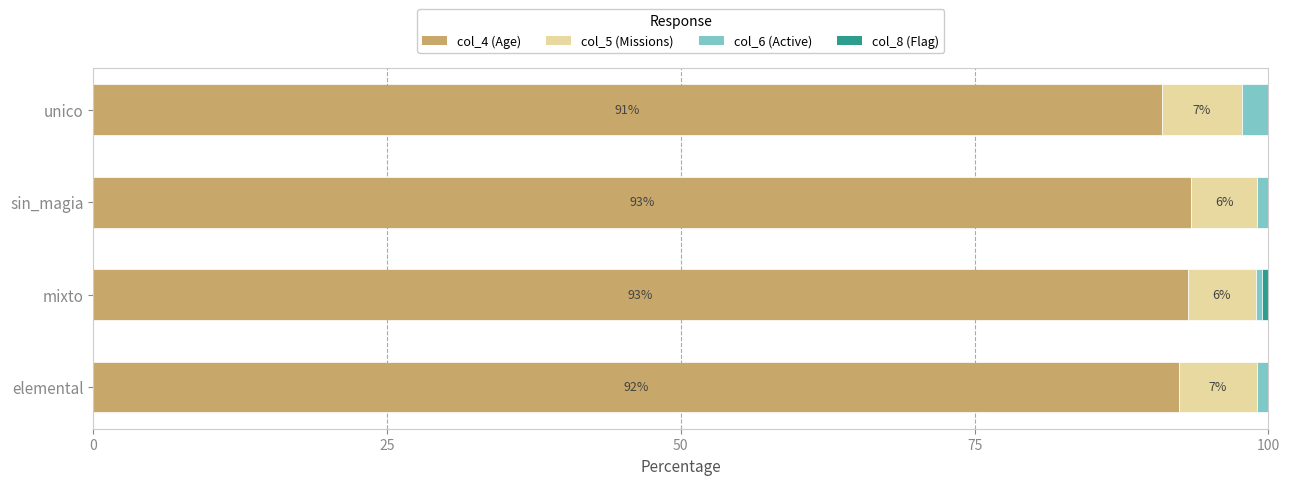

What is the highest value of the col_4 (Age) series?

93.5